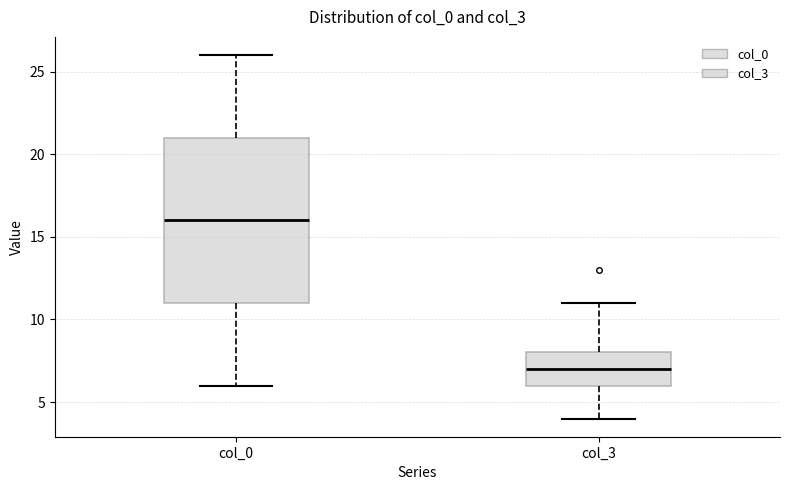

Reading left to right, read every box against the y-axis: the position of its median line, the range the box covers, and the ends of its whiskers. The values are not printed on the chart, so give them approximately, as read against the axis.

col_0: median 16, box 11 to 21, whiskers 6 to 26
col_3: median 7, box 6 to 8, whiskers 4 to 11